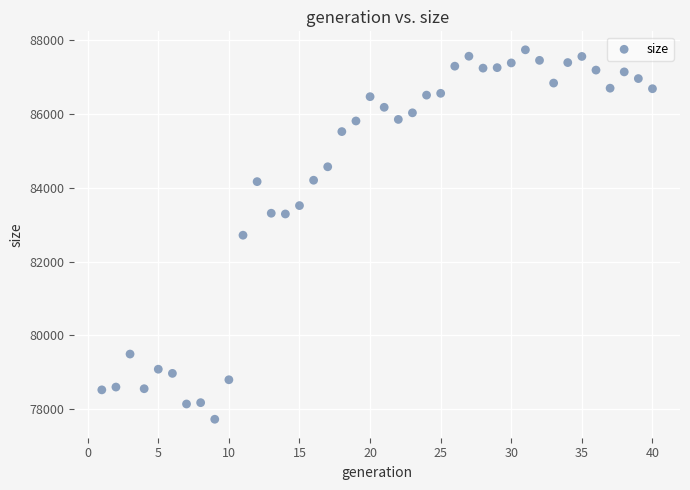

What is the range of X values (max minus min)?

39